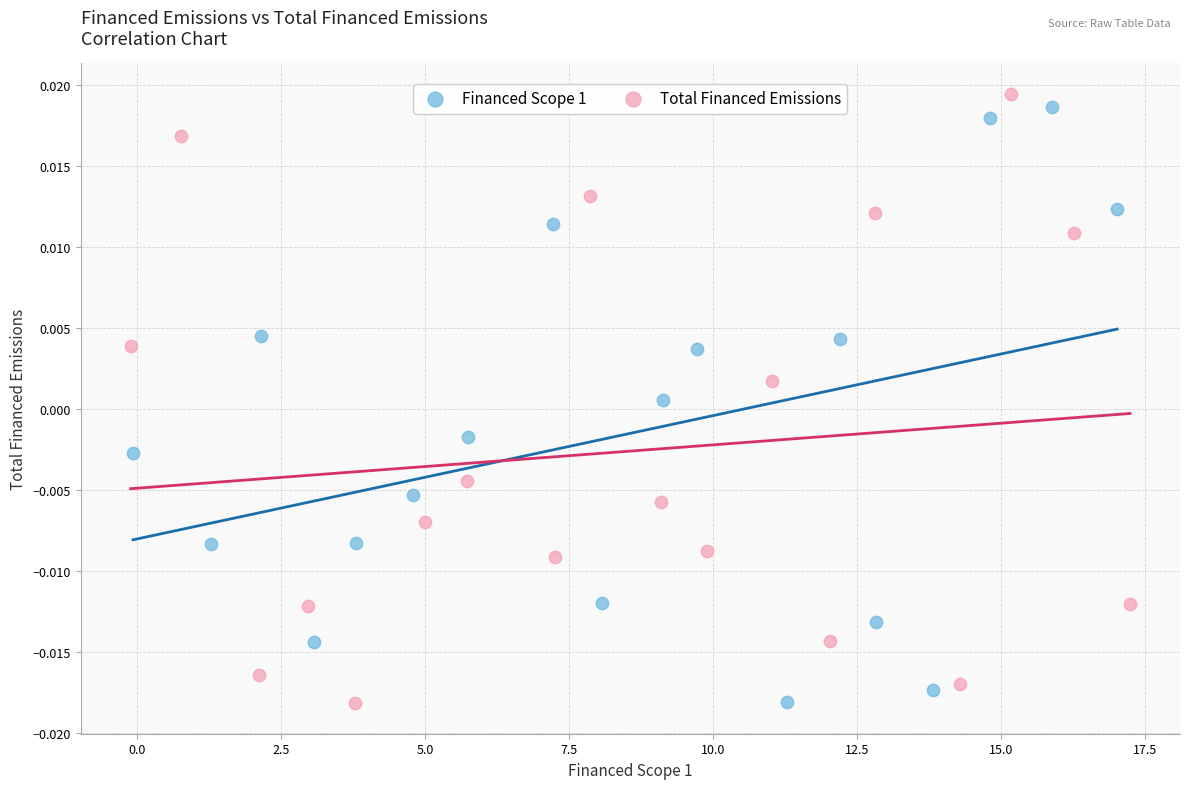

What are all the series names shown in the legend?

Financed Scope 1, Total Financed Emissions